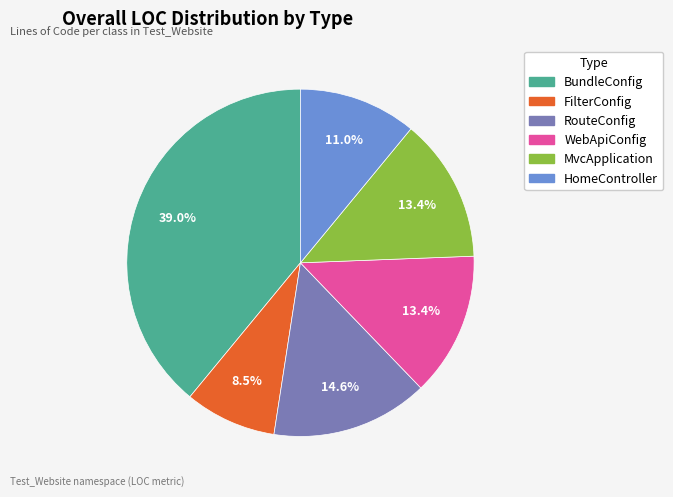

Approximately how many times larger is the value at MvcApplication compared to HomeController?

1.2